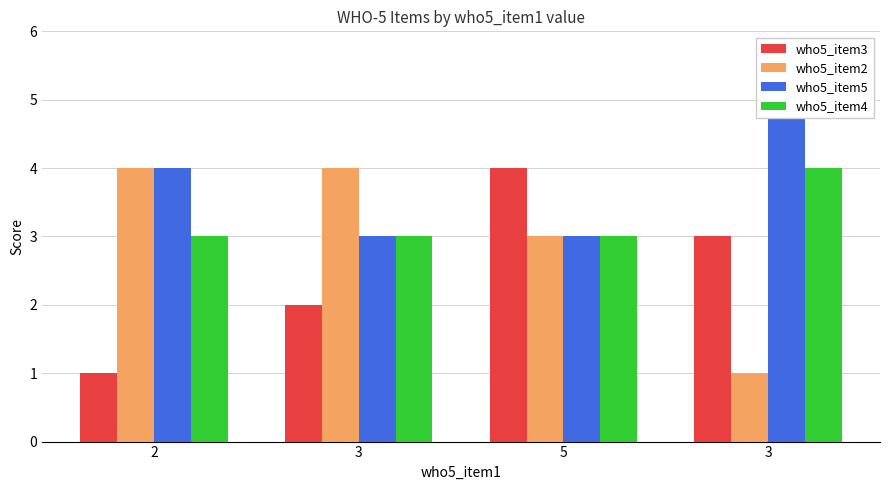

What is the difference between the highest and lowest values at 3?

2